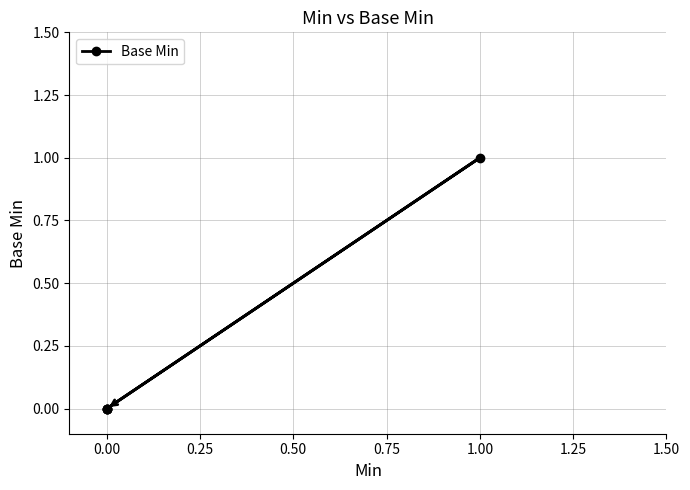

How many lines are shown in the chart?

1